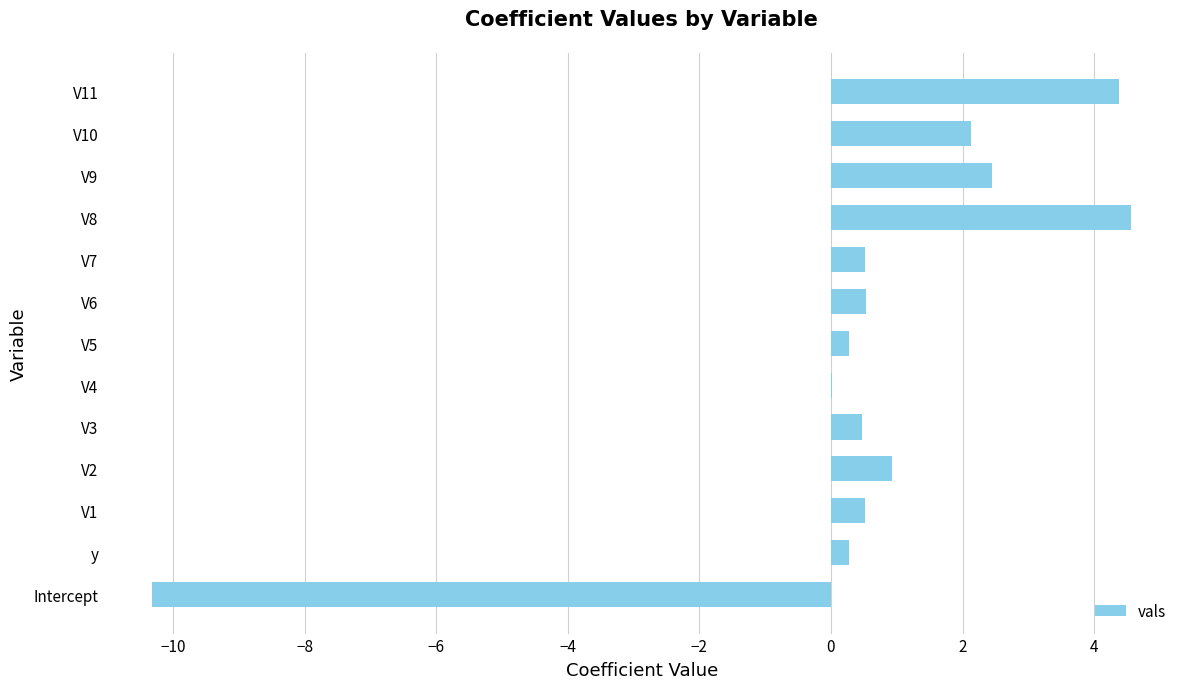

The value at V6 is 0.5. True or false?

True